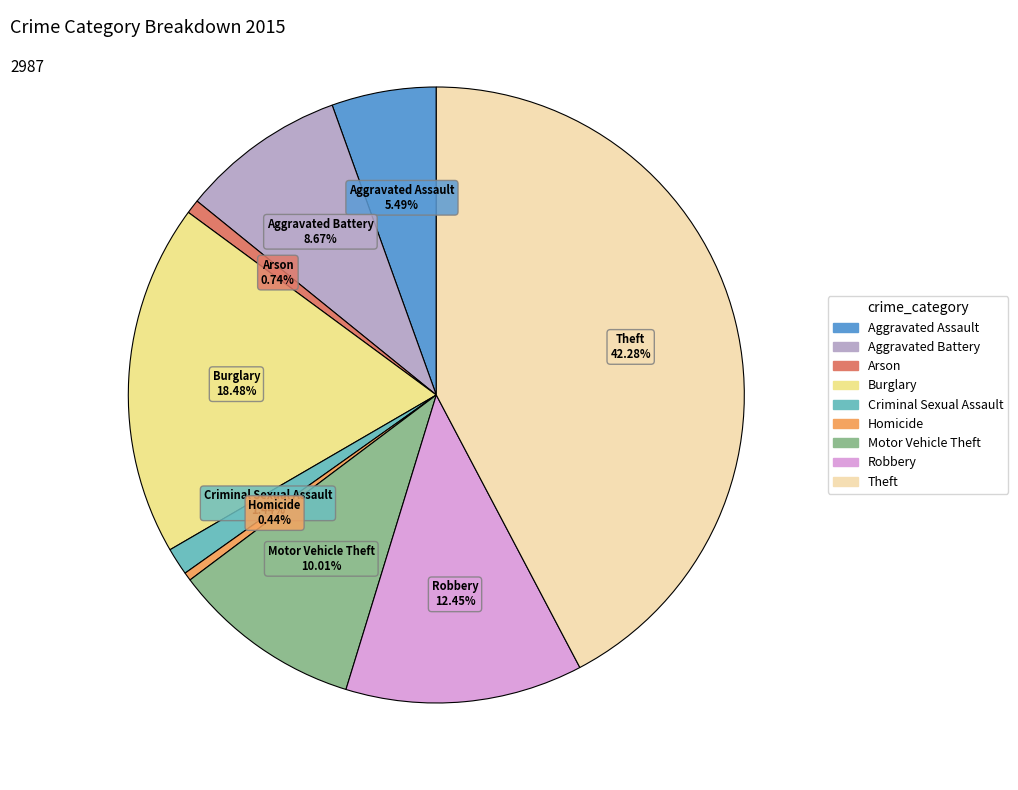

Count the number of slices in the pie.

9